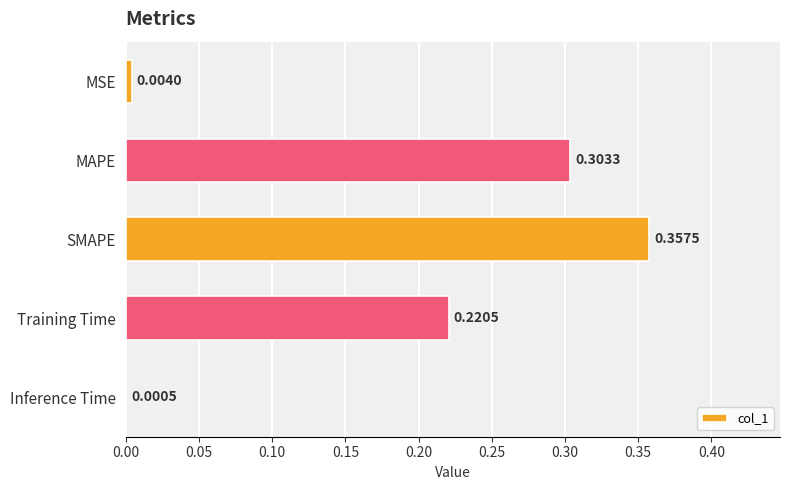

What is the sum of all values?

0.9